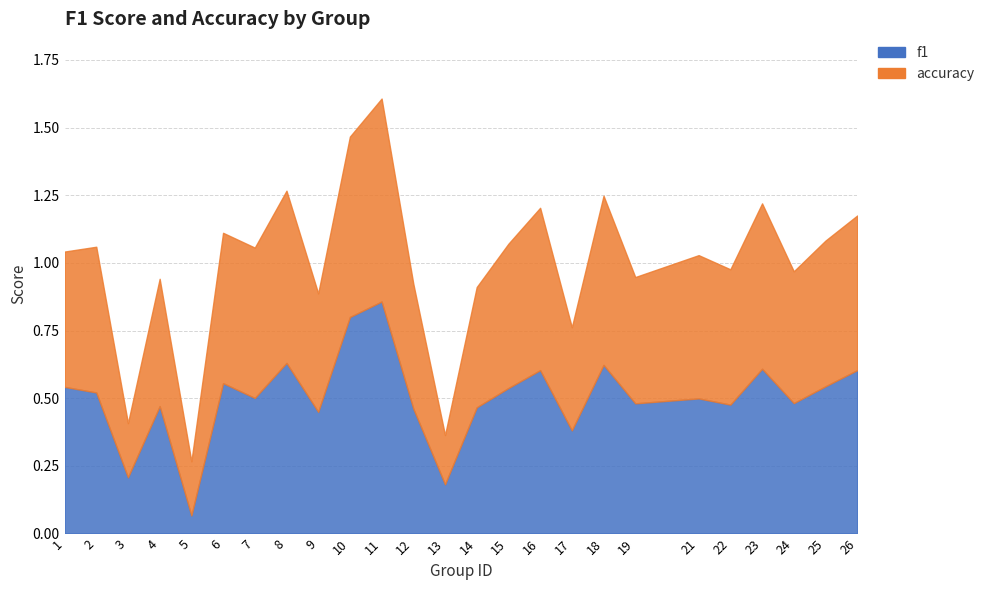

Is it true that accuracy equals 0.8 at 9?

False